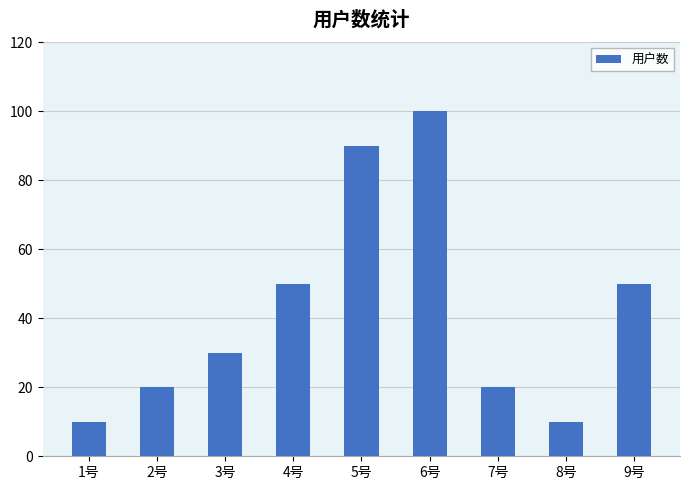

What is the difference between the second highest and second lowest values?

80